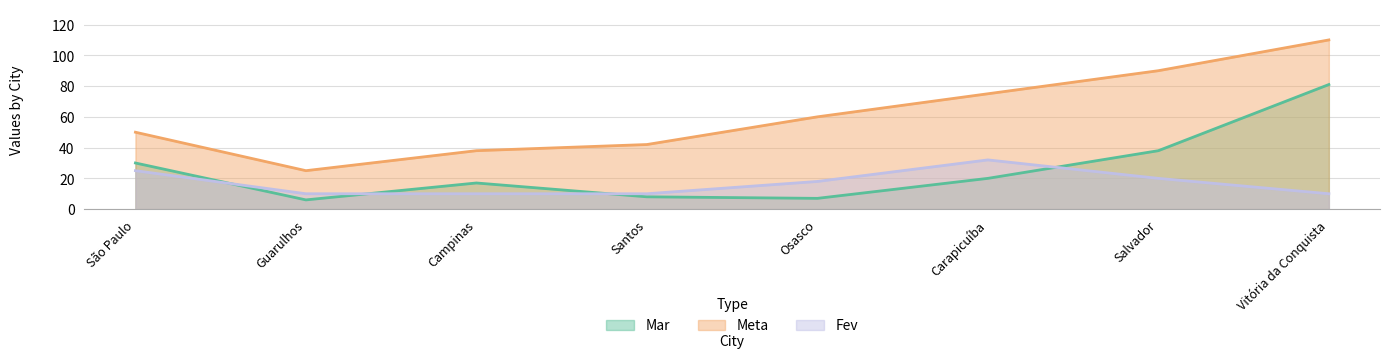

True or false: Fev and Meta cross at least once.

False